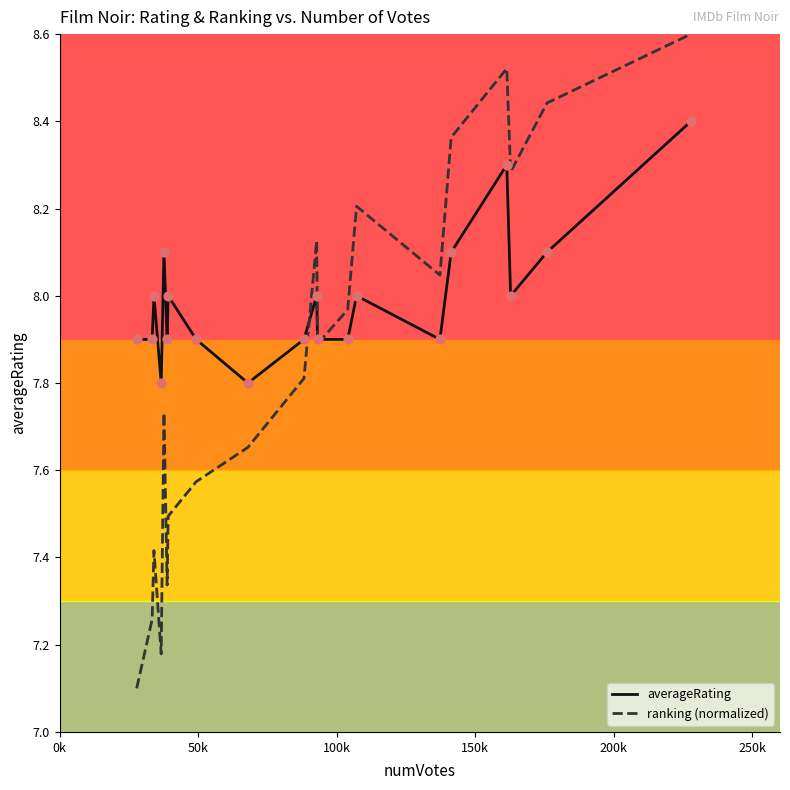

Which series has the largest total across all categories?

averageRating